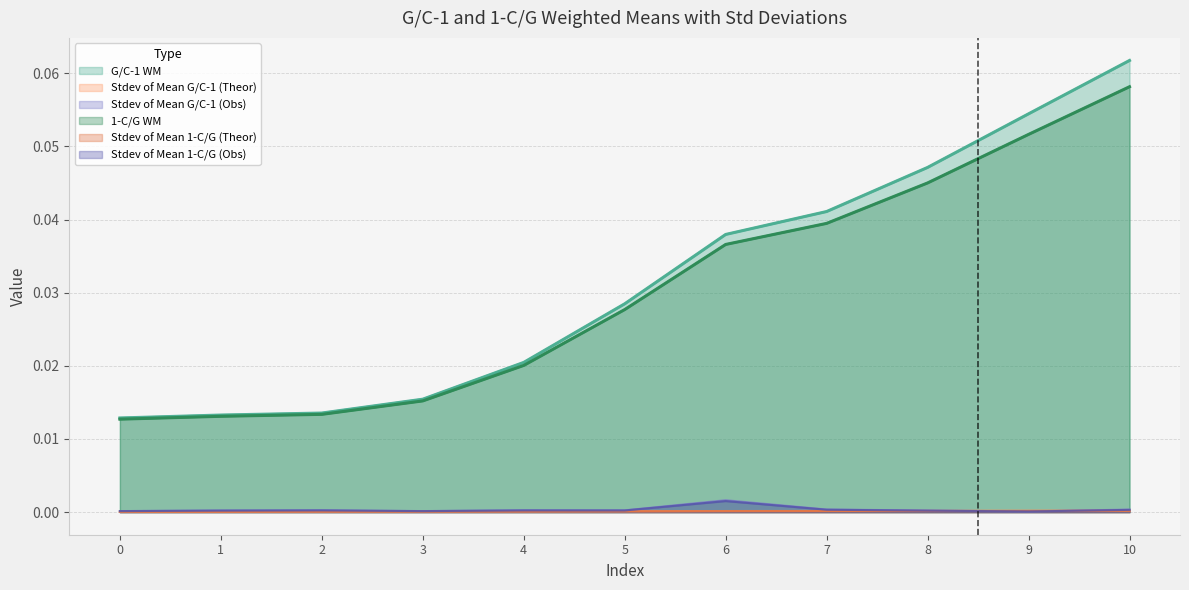

What is the maximum value shown in the chart?

0.1